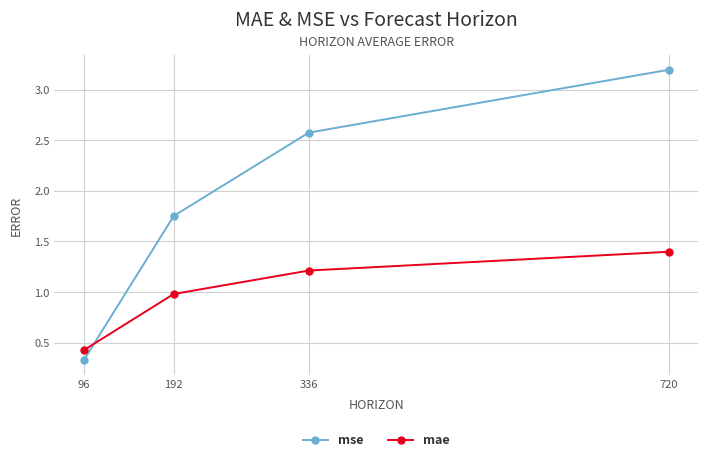

What is the average value of the mae series?

1.0